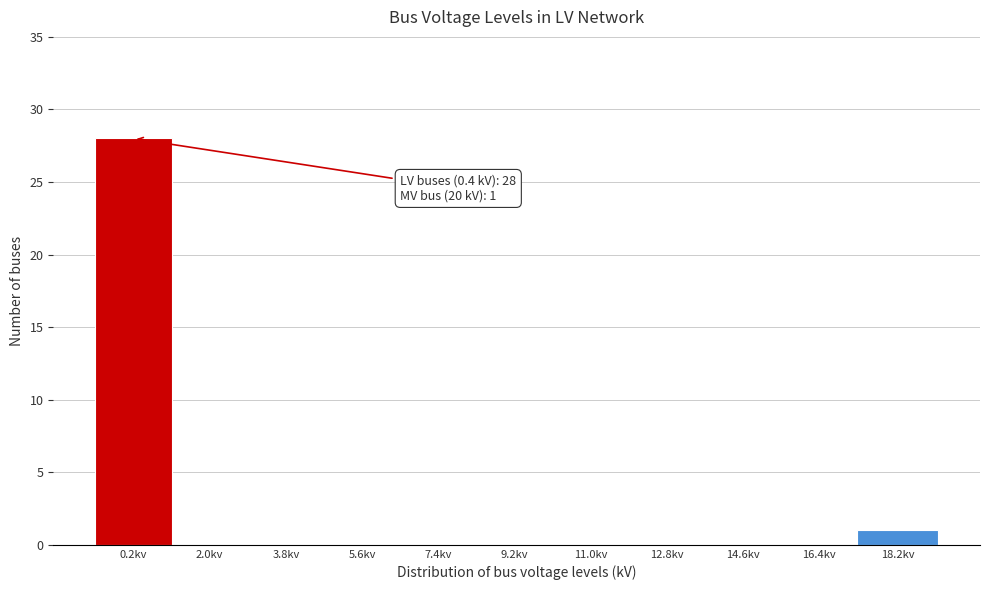

Reading left to right, list all the values displayed in this chart.

0.2kv=28	2.0kv=0	3.8kv=0	5.6kv=0	7.4kv=0	9.2kv=0	11.0kv=0	12.8kv=0	14.6kv=0	16.4kv=0	18.2kv=1